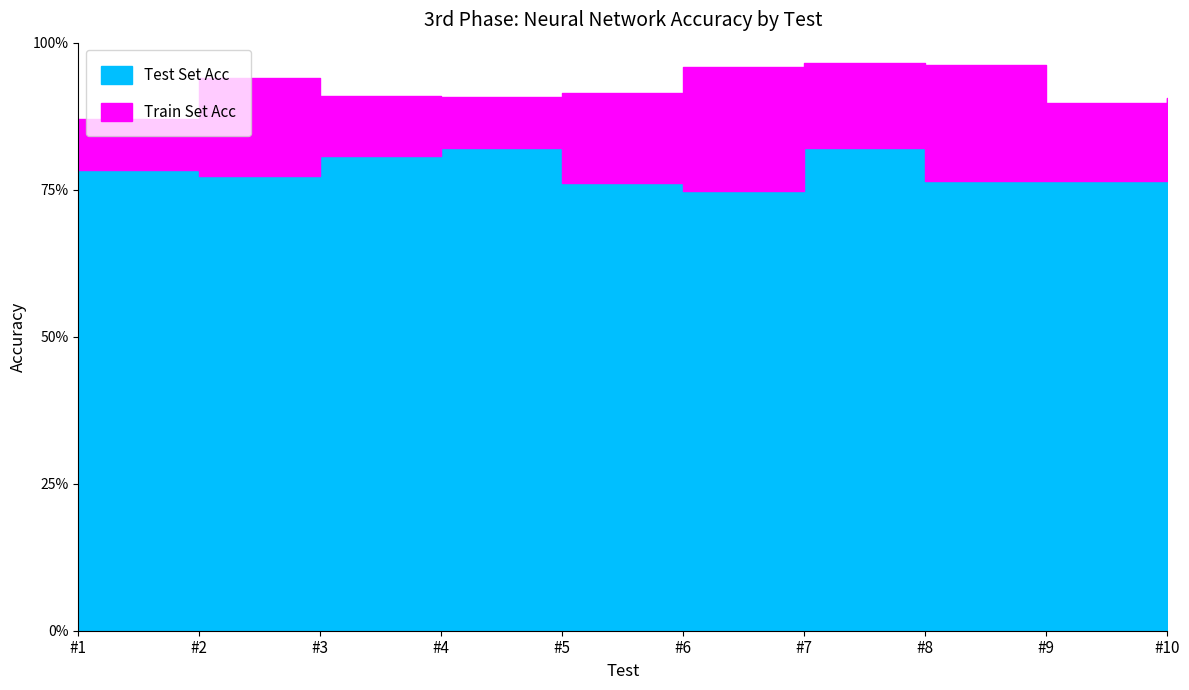

Does the chart display data point markers on the line(s)?

No